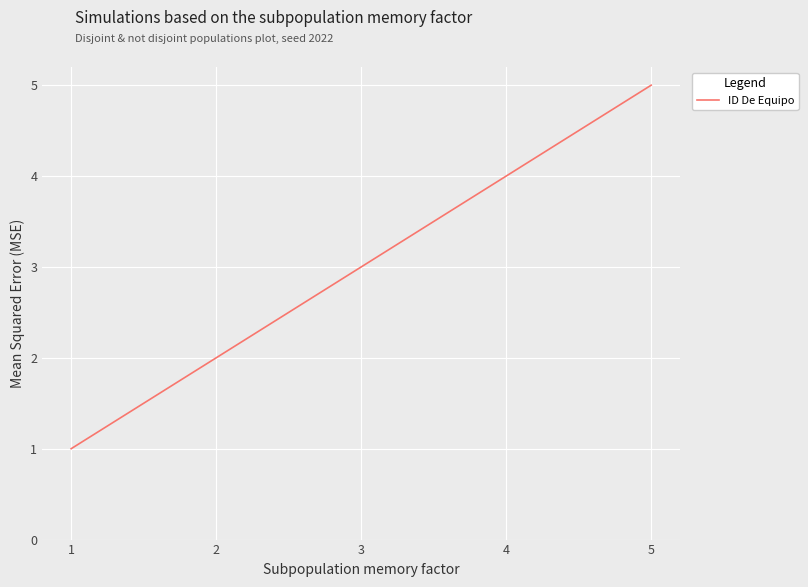

Reading right to left, transcribe all the data shown in this chart.

5=5	4=4	3=3	2=2	1=1